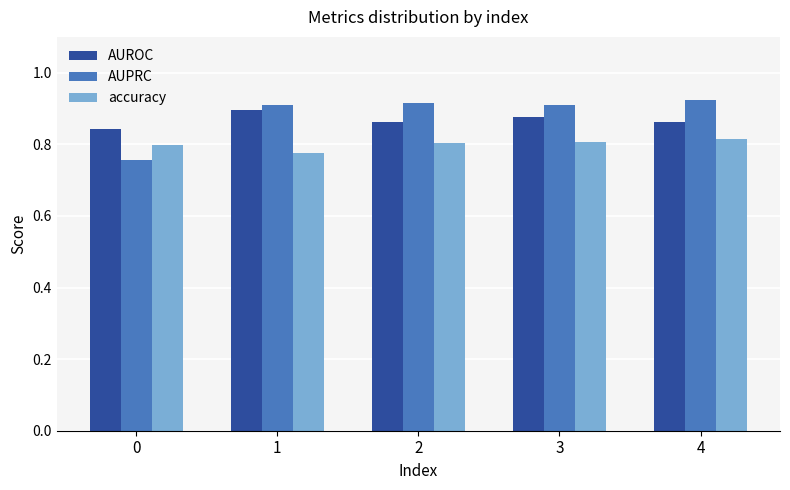

Between 0 and 1, which series saw the biggest shift?

AUPRC